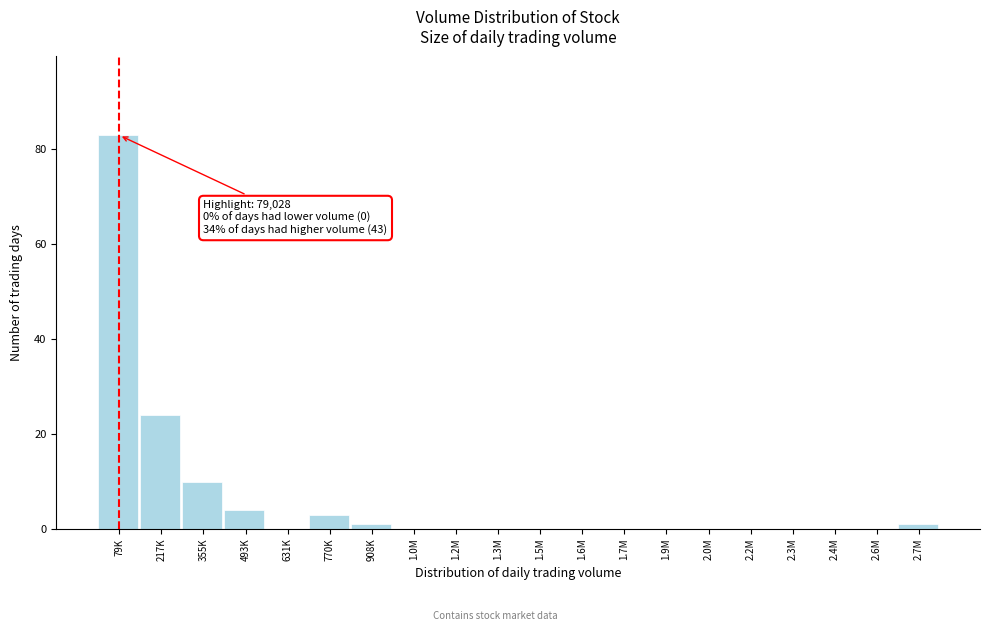

Reading left to right, list all the values displayed in this chart.

79K=83	217K=24	355K=10	493K=4	631K=0	770K=3	908K=1	1.0M=0	1.2M=0	1.3M=0	1.5M=0	1.6M=0	1.7M=0	1.9M=0	2.0M=0	2.2M=0	2.3M=0	2.4M=0	2.6M=0	2.7M=1